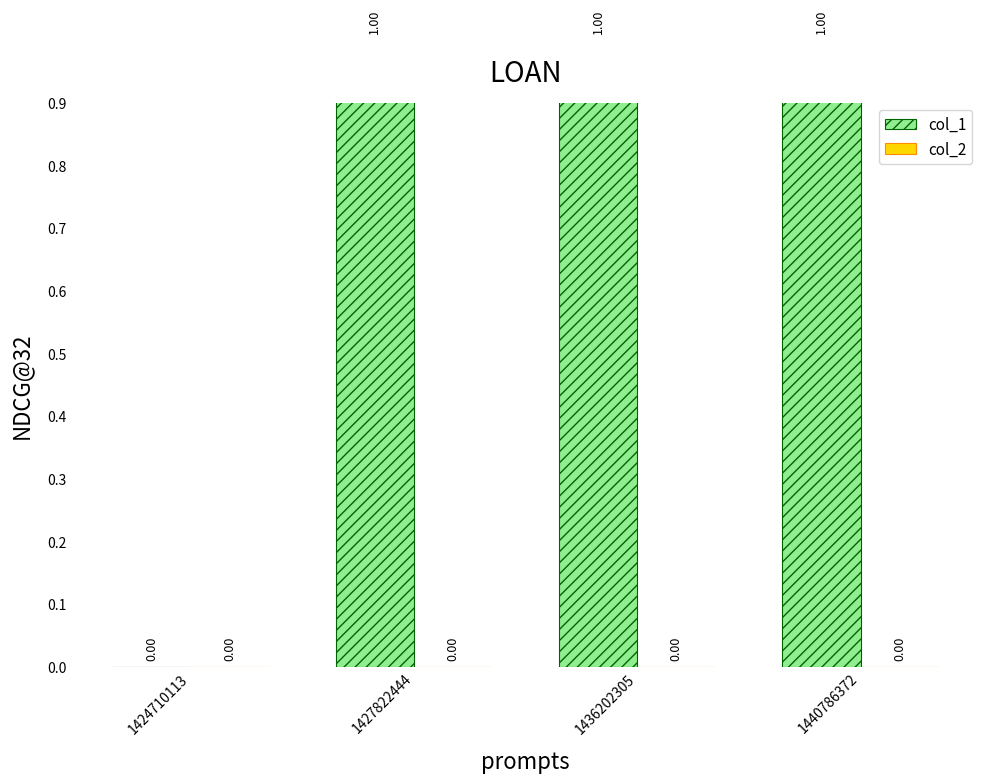

Reading right to left, transcribe all the data shown in this chart.

col_1: 1440786372=1	1436202305=1	1427822444=1	1424710113=0
col_2: 1440786372=0	1436202305=0	1427822444=0	1424710113=0